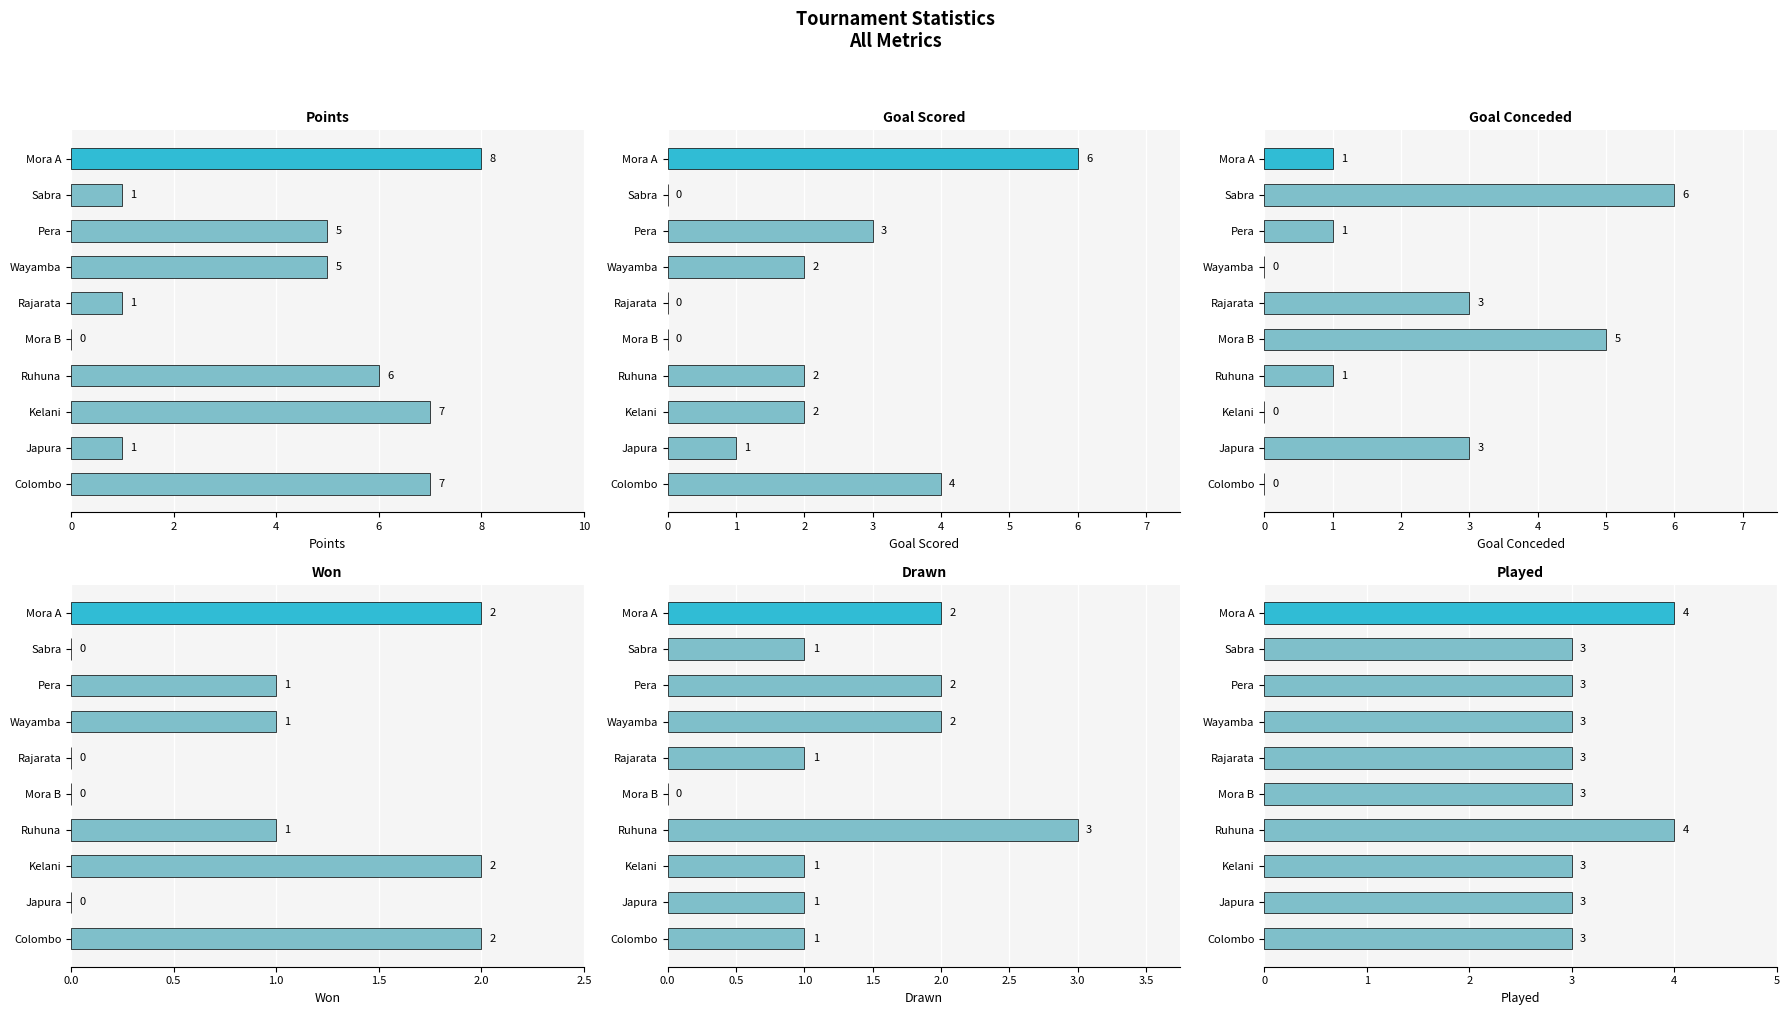

Which series has the widest spread of values?

Points